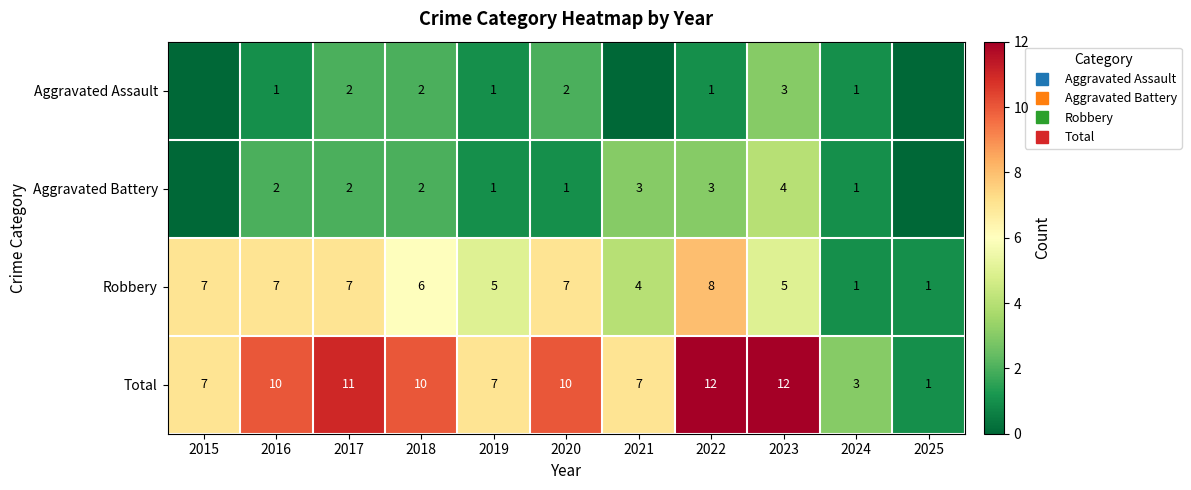

How many categories are shown in the chart?

11